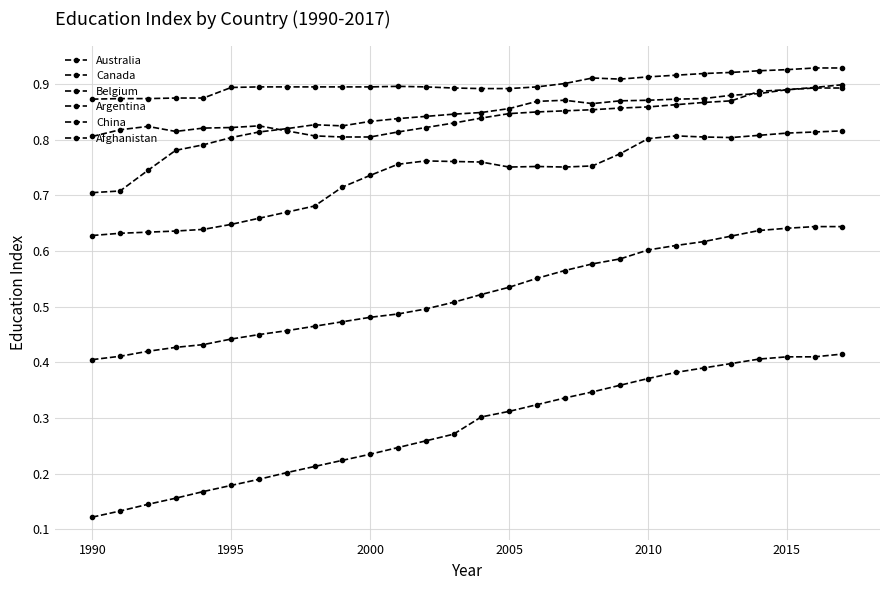

How many distinct data groups are displayed?

6